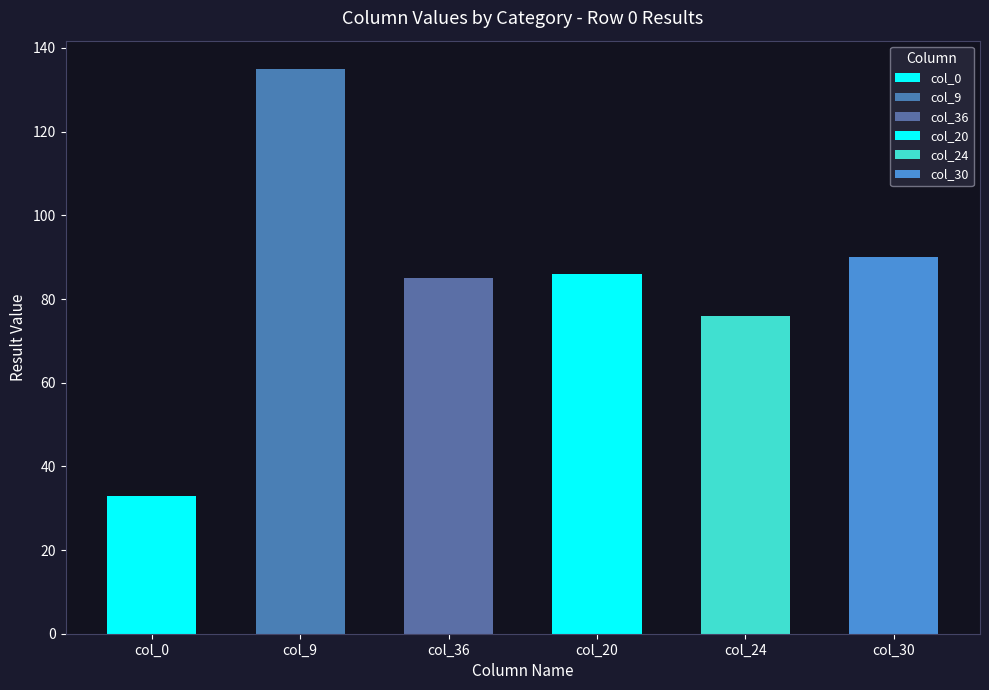

What position from the right is 15?

5